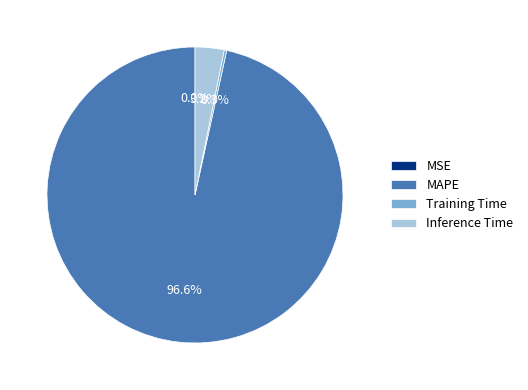

How much of the chart is everything except Inference Time?

96.8%